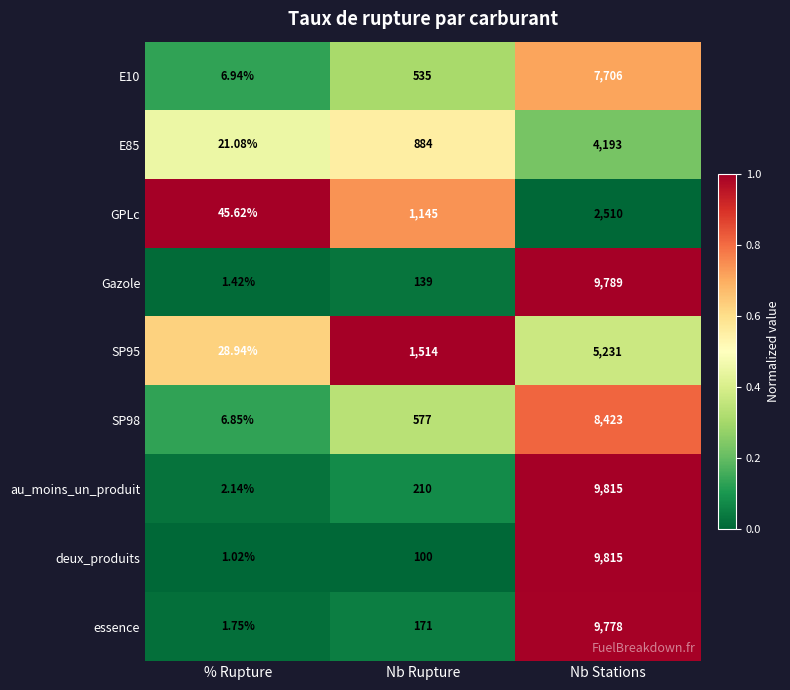

Is the value of deux_produits at % Rupture greater than the value of essence at Nb Rupture?

No